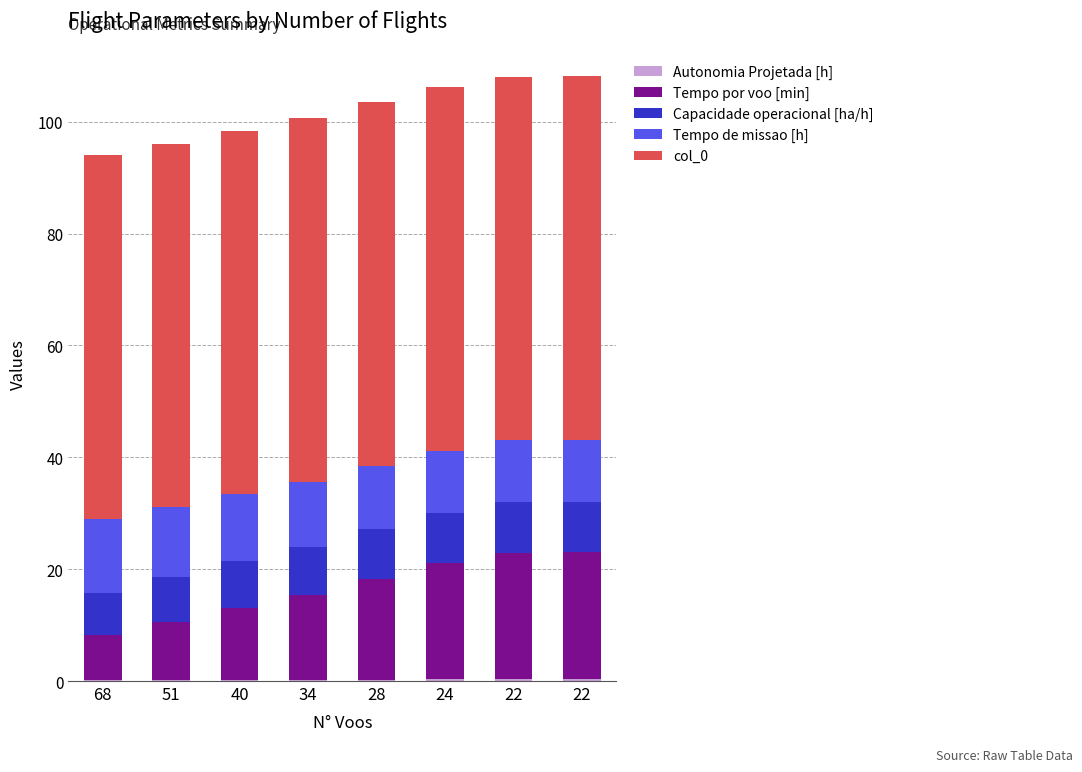

Does the chart contain stacked bars?

Yes